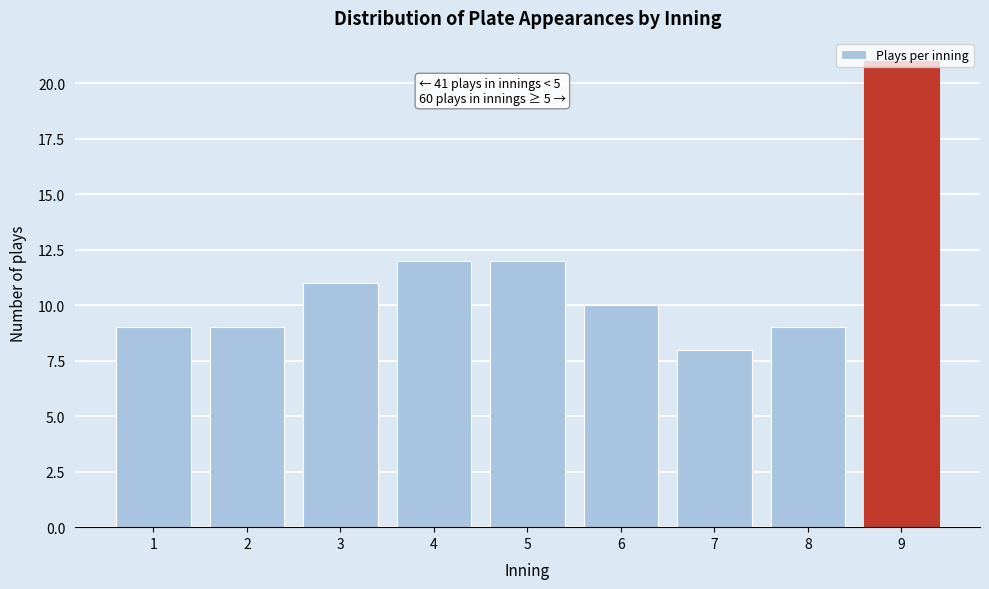

What is the sum of all values?

101